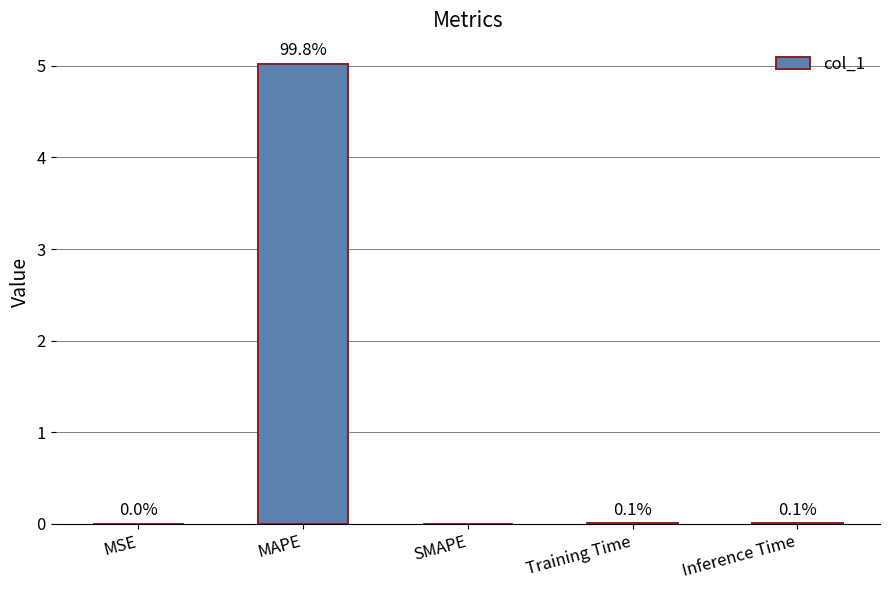

Read the value at MAPE.

5.0